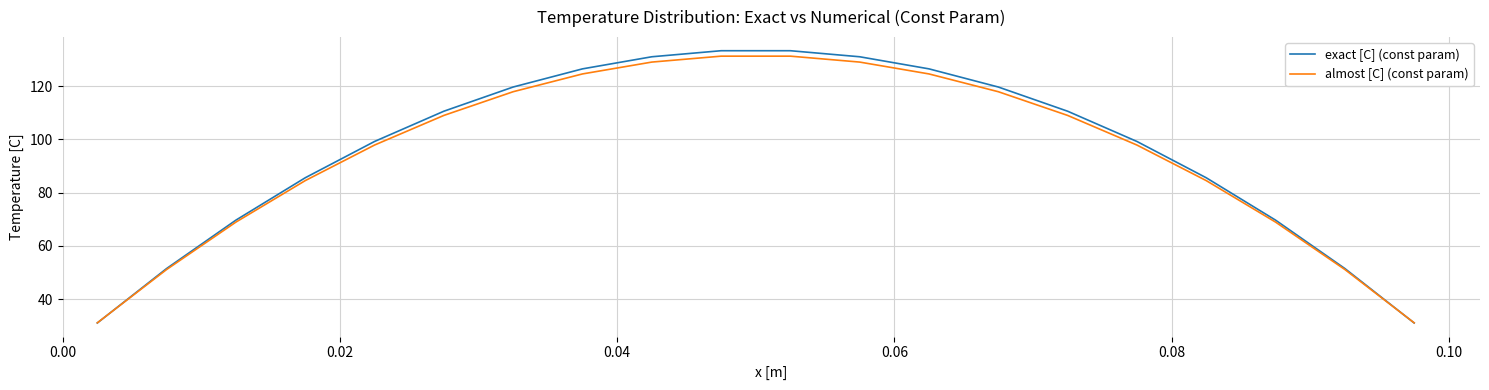

Which series has the largest range (max minus min)?

exact [C] (const param)